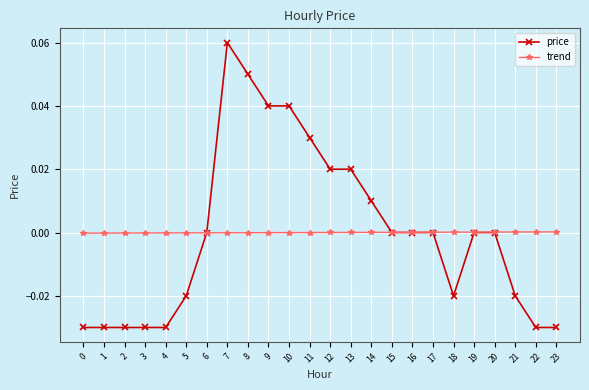

True or false: price and trend intersect in this chart.

True